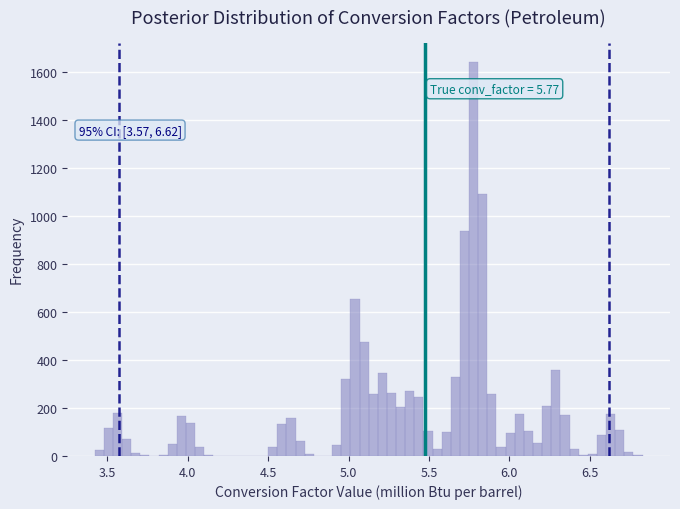

Read against the x-axis, roughly where is the centre of the tallest bar?

5.80